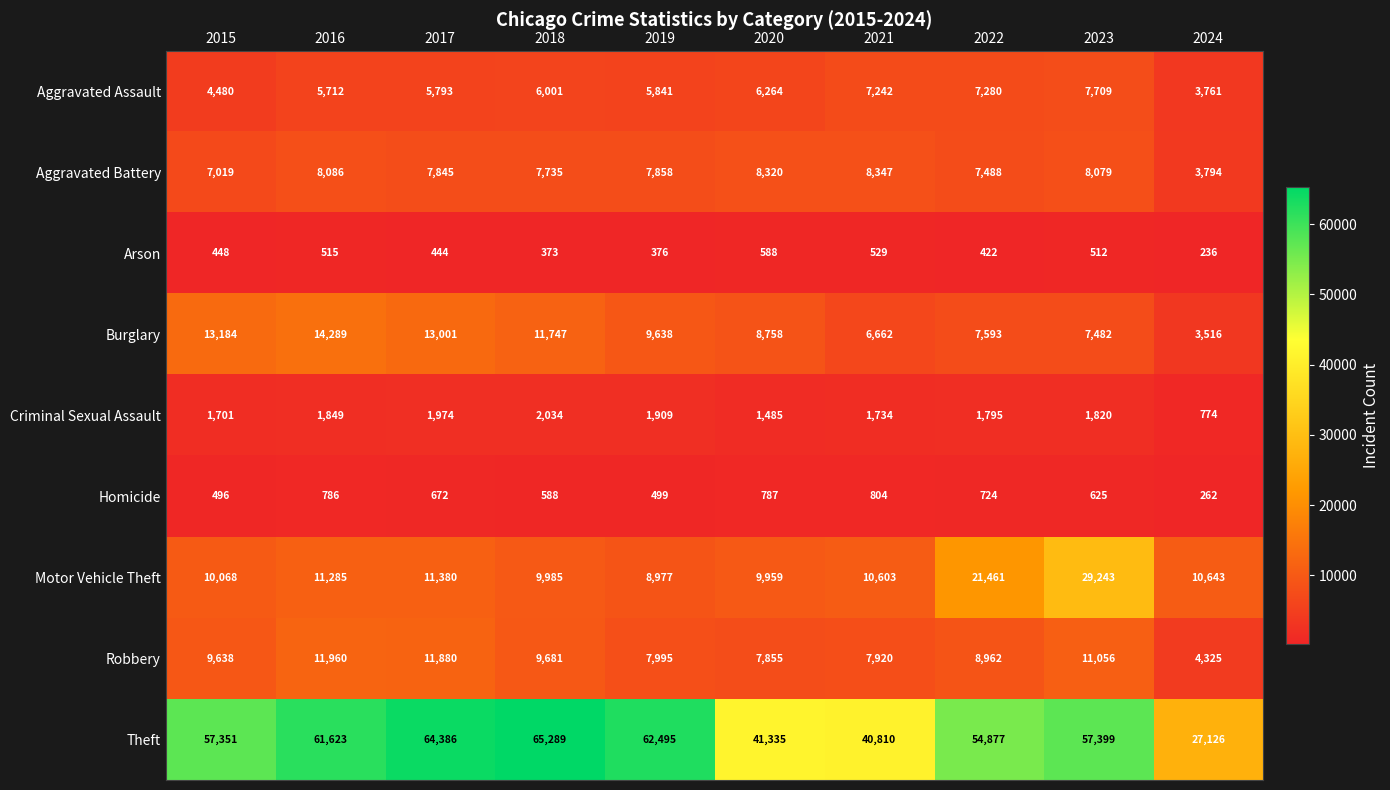

What is the average value of the Arson series?

444